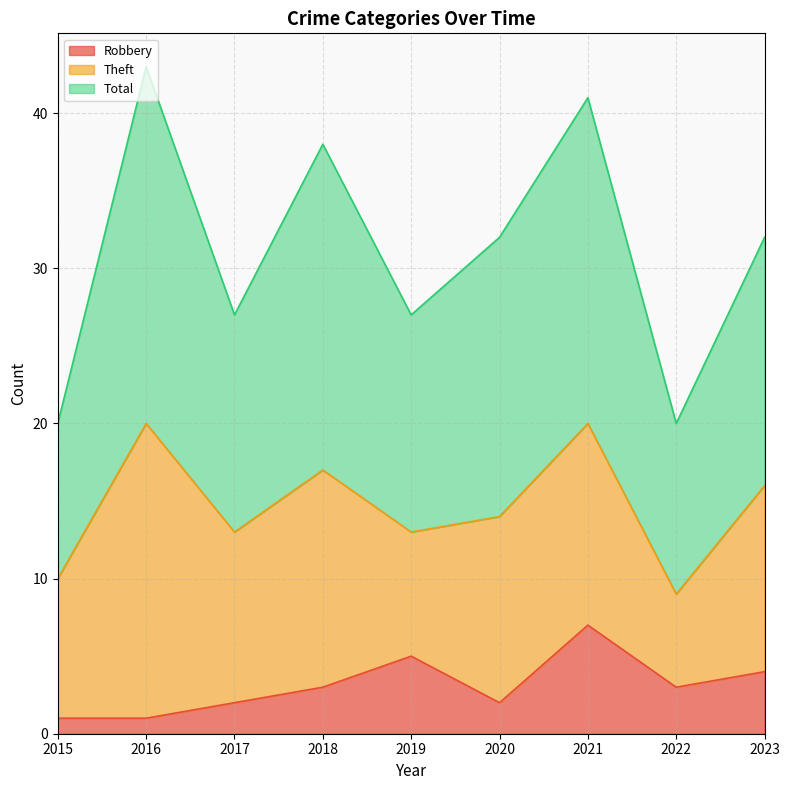

Is the value of Robbery at 2022 greater than the value of Total at 2021?

No